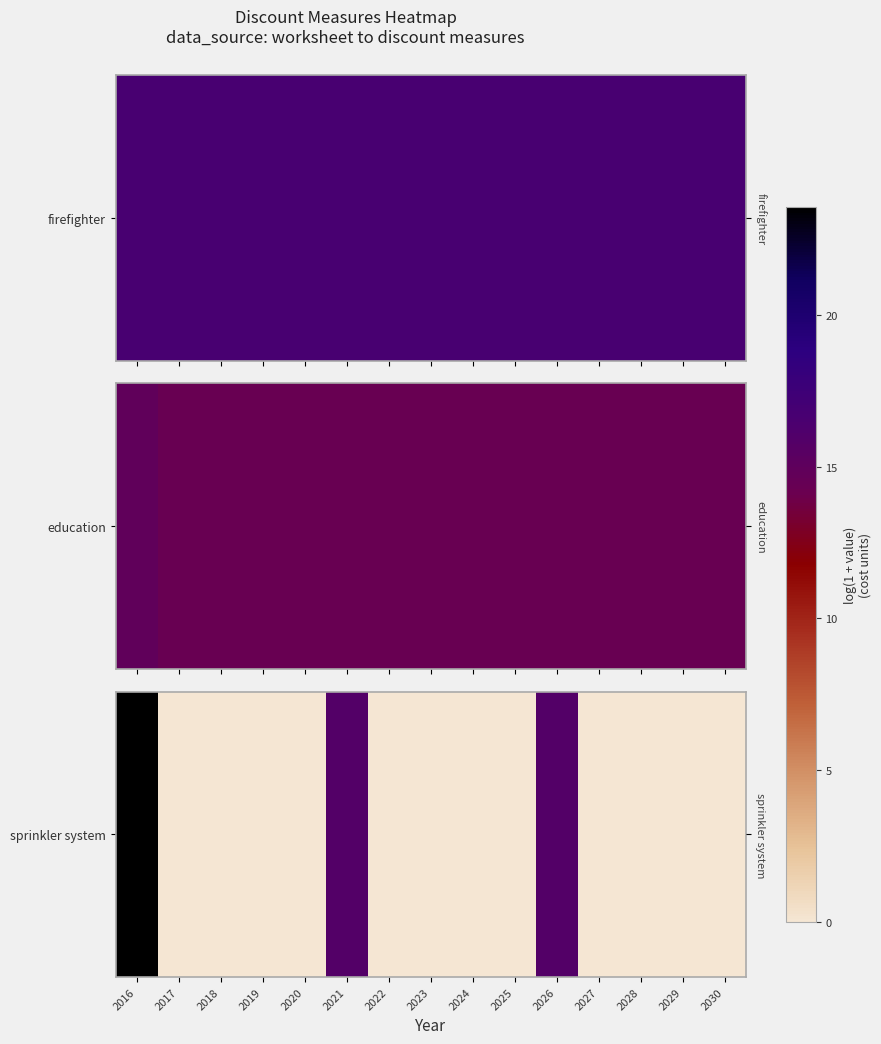

Reading left to right, extract all data points from this chart.

2016=23.6	2017=0.0	2018=0.0	2019=0.0	2020=0.0	2021=15.8	2022=0.0	2023=0.0	2024=0.0	2025=0.0	2026=15.8	2027=0.0	2028=0.0	2029=0.0	2030=0.0